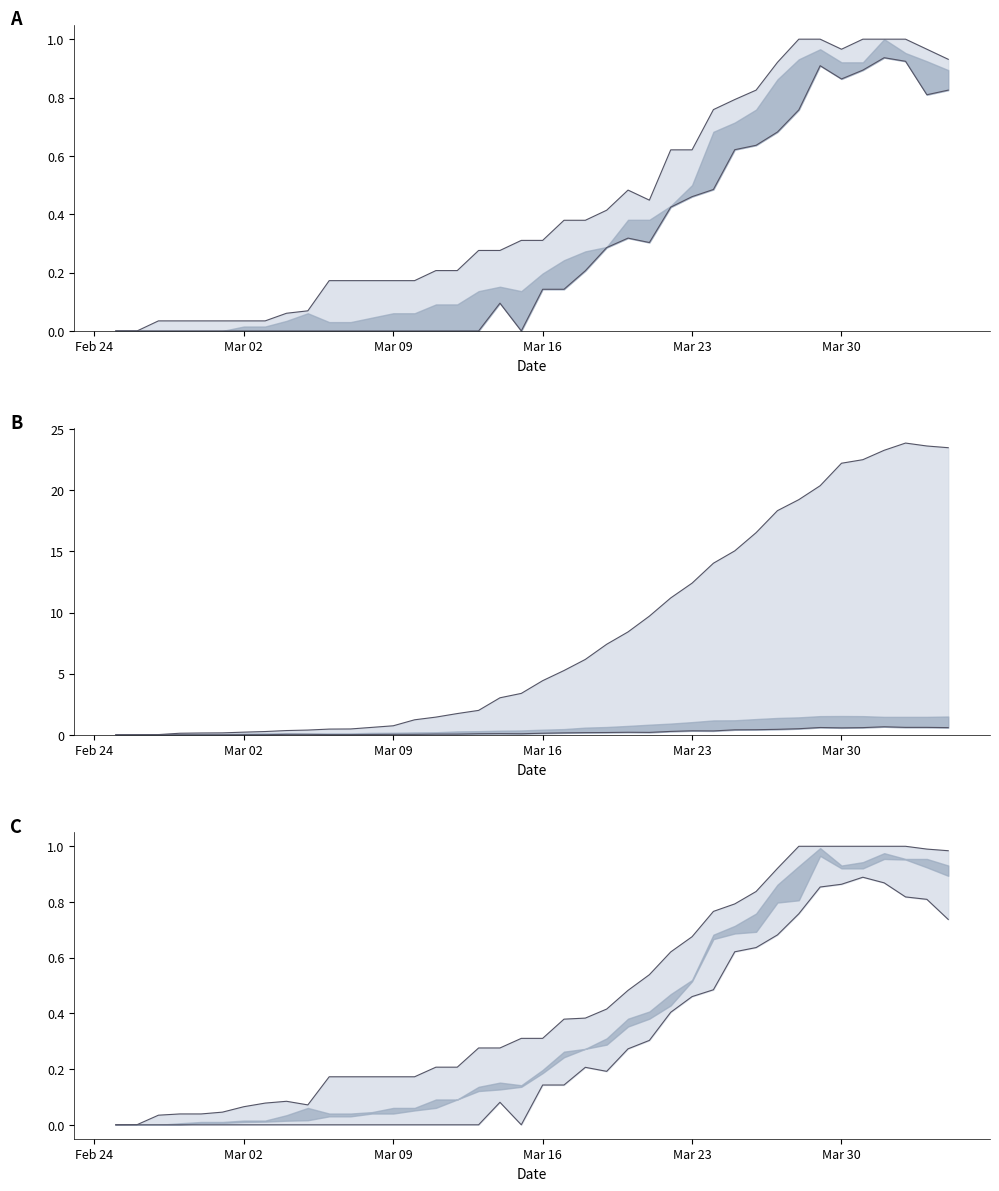

How many positive values does the BL series have?

21